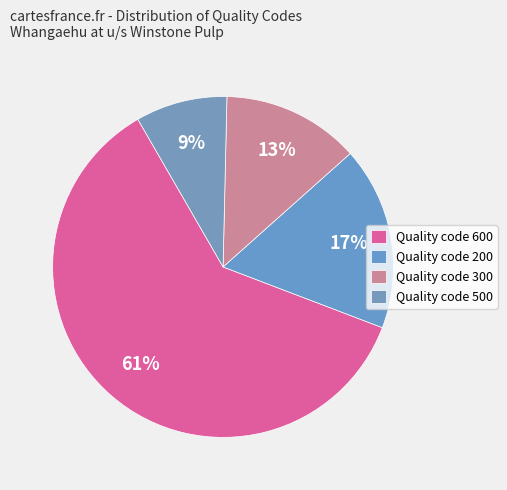

To the nearest percent, what is the combined percentage of Quality code 600 and Quality code 200?

78%